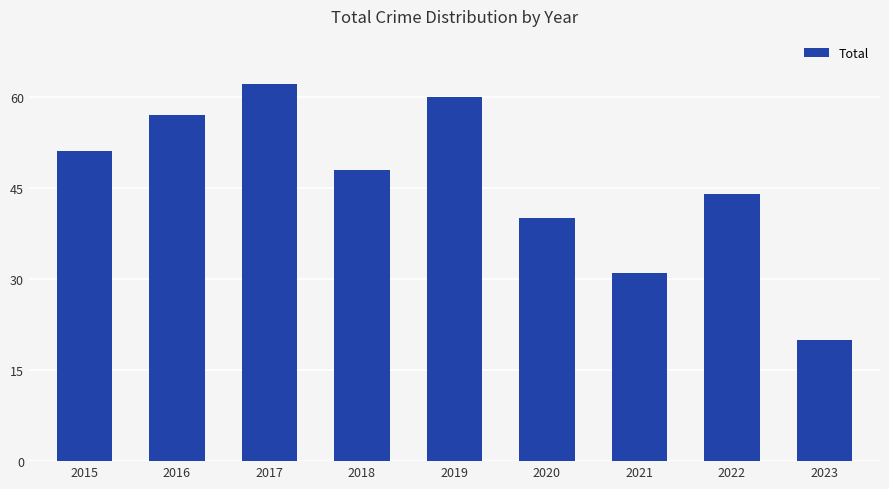

Count the number of categories in the chart.

9